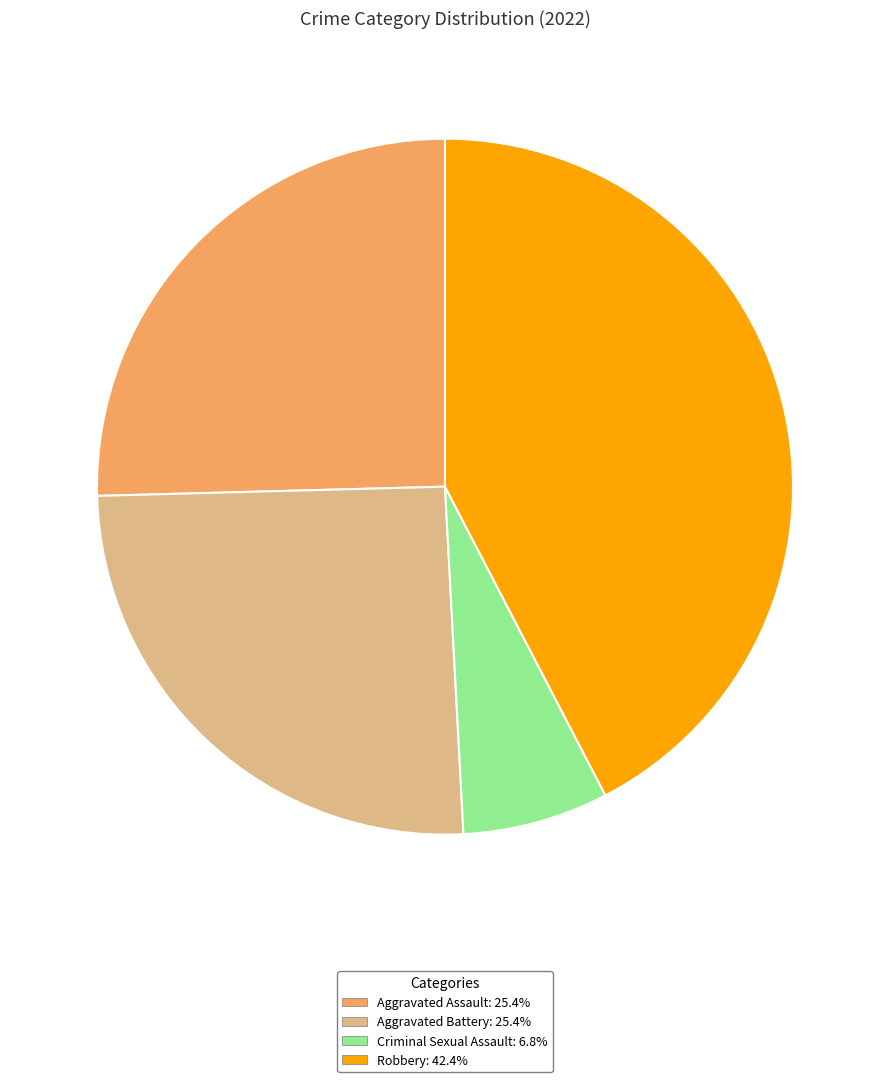

Is there a majority slice in this chart?

No